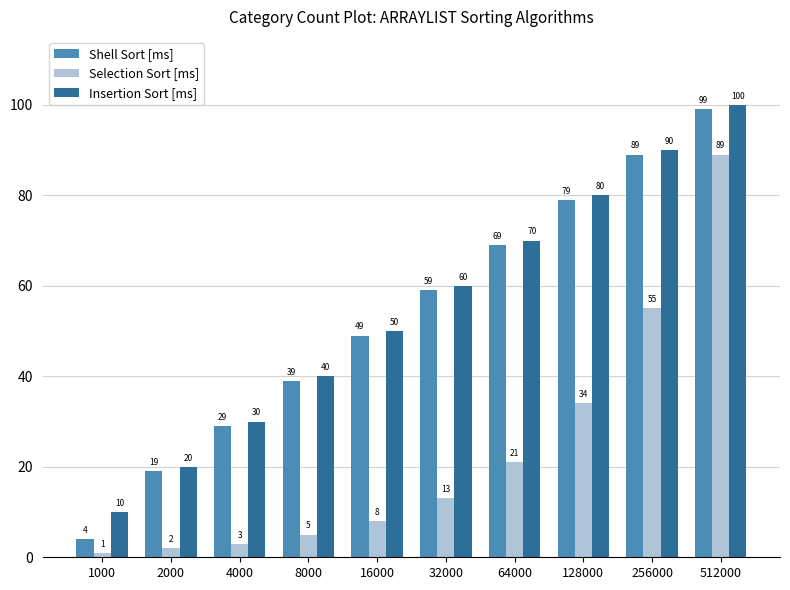

What is the average value of the Insertion Sort [ms] series?

55